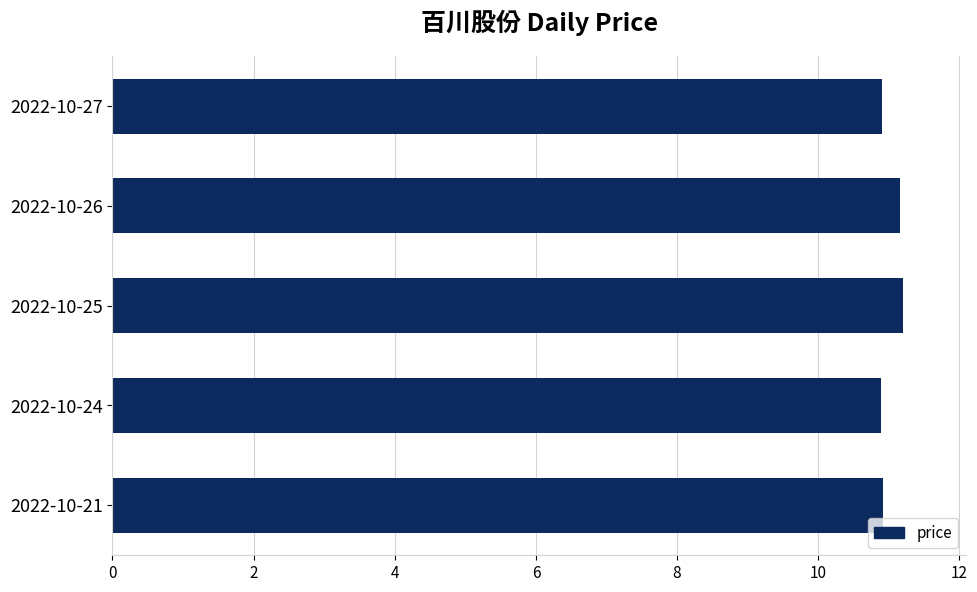

Approximately how many times larger is the value at 2022-10-26 compared to 2022-10-25?

1.0